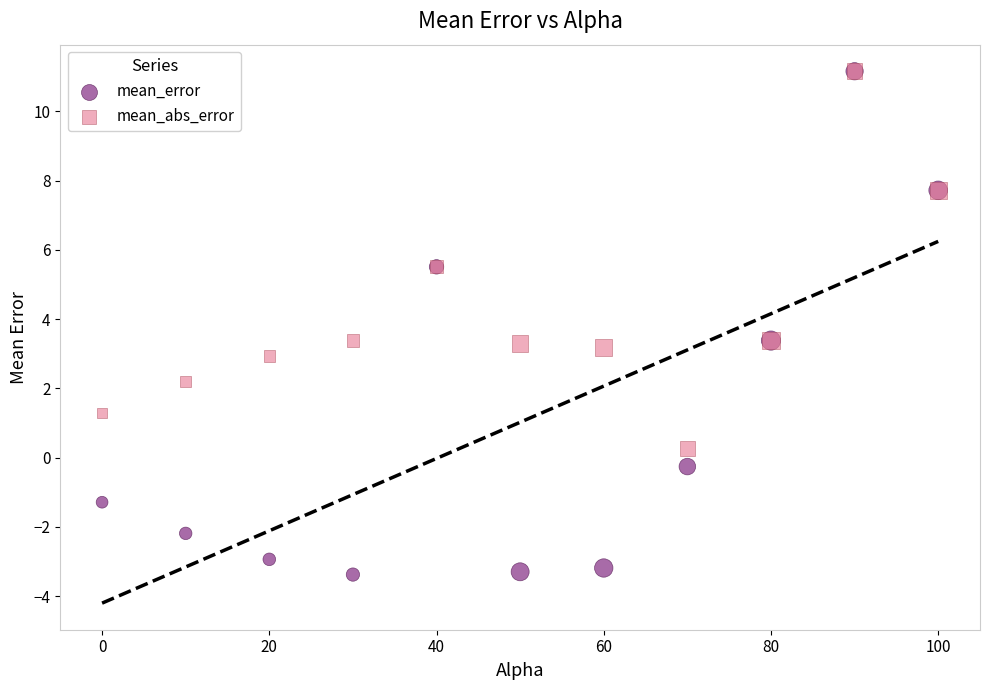

What are all the series names shown in the legend?

mean_error, mean_abs_error